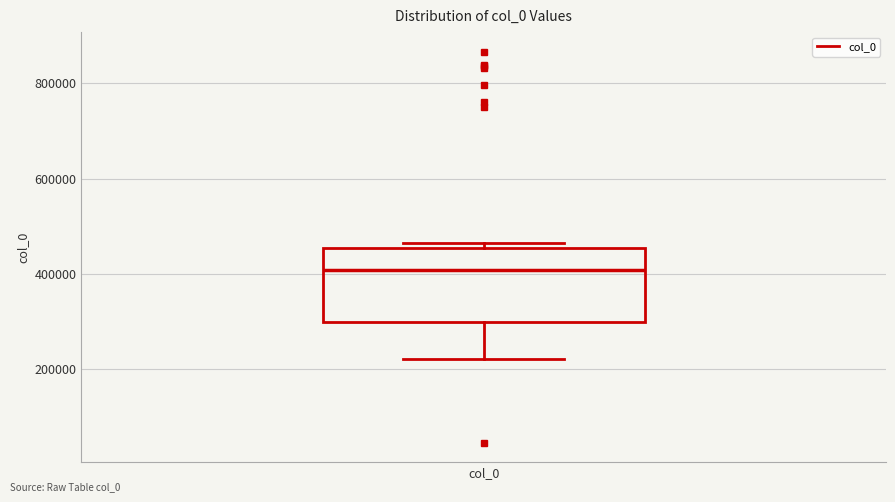

Read this box plot against the y-axis: the position of the median line, the range covered by the box, and the ends of both whiskers. The values are not printed on the chart, so give them approximately, as read against the axis.

median 400000, box 300000 to 460000, whiskers 220000 to 460000 (just above the box's upper edge)